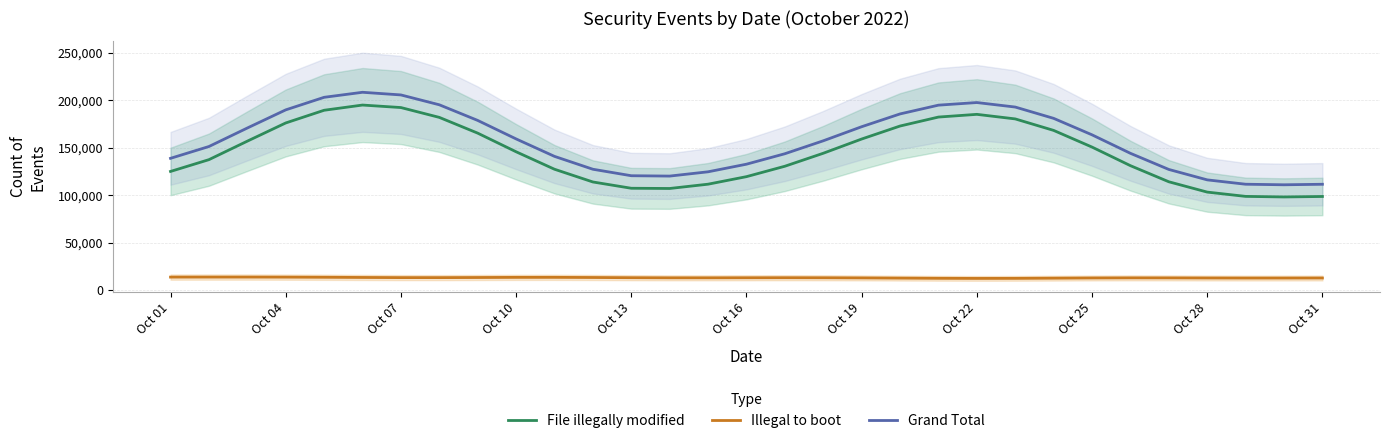

What is the difference between the maximum and minimum values in the Illegal to boot series?

1404.9